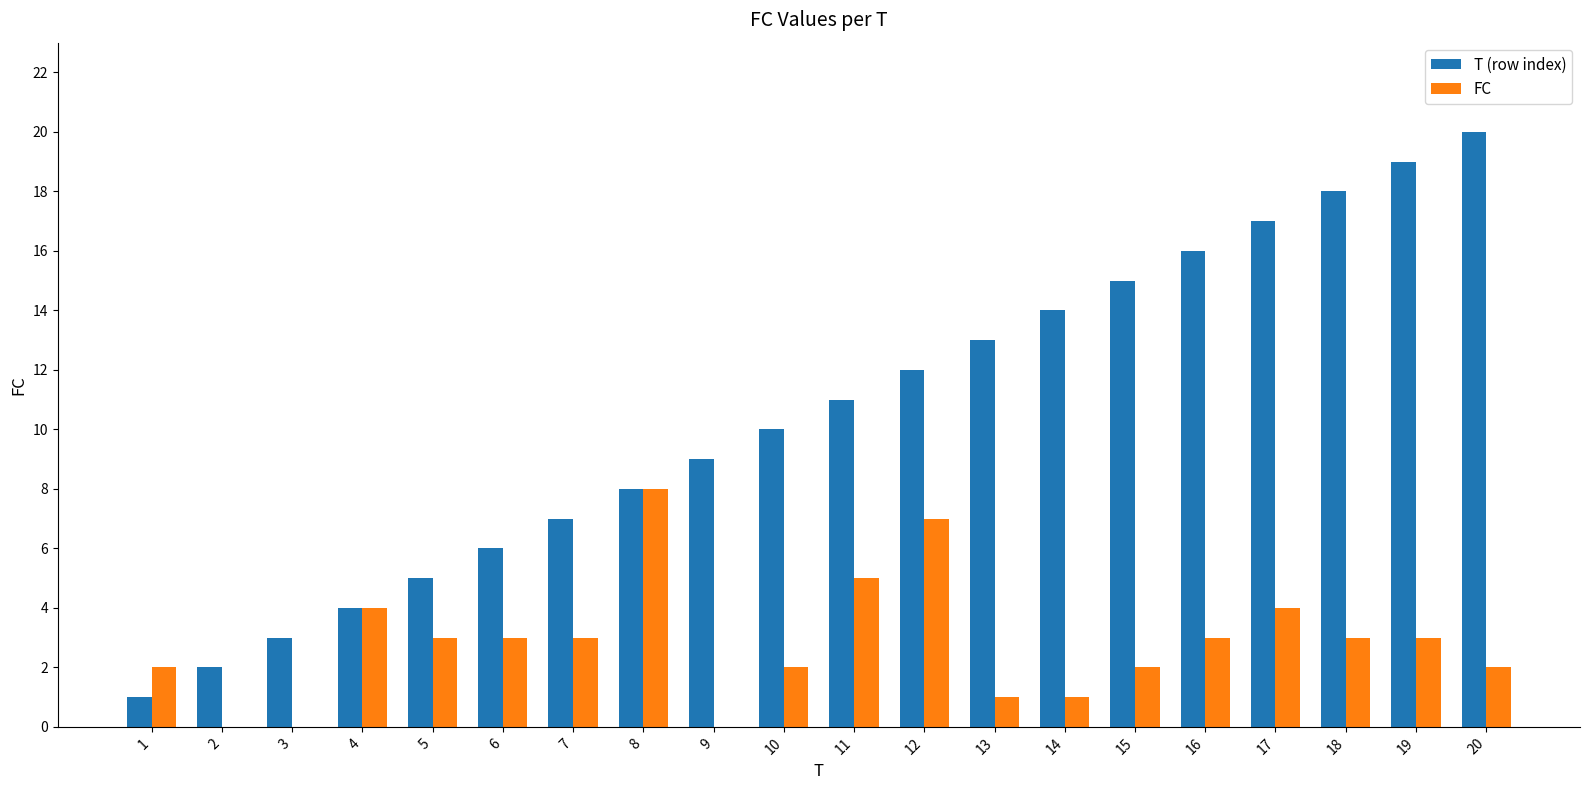

Which series changed the most between 7 and 15?

T (row index)